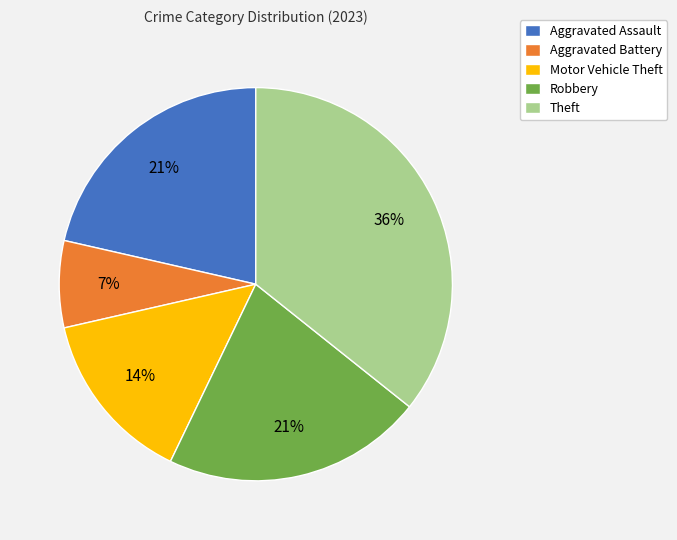

Which category has the biggest portion of the pie?

Theft